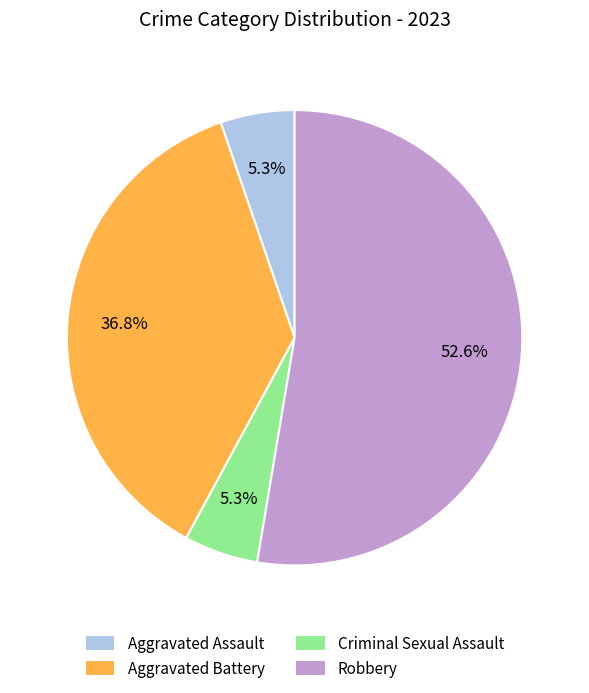

To the nearest percent, what is the combined percentage of Robbery and Aggravated Battery?

89%